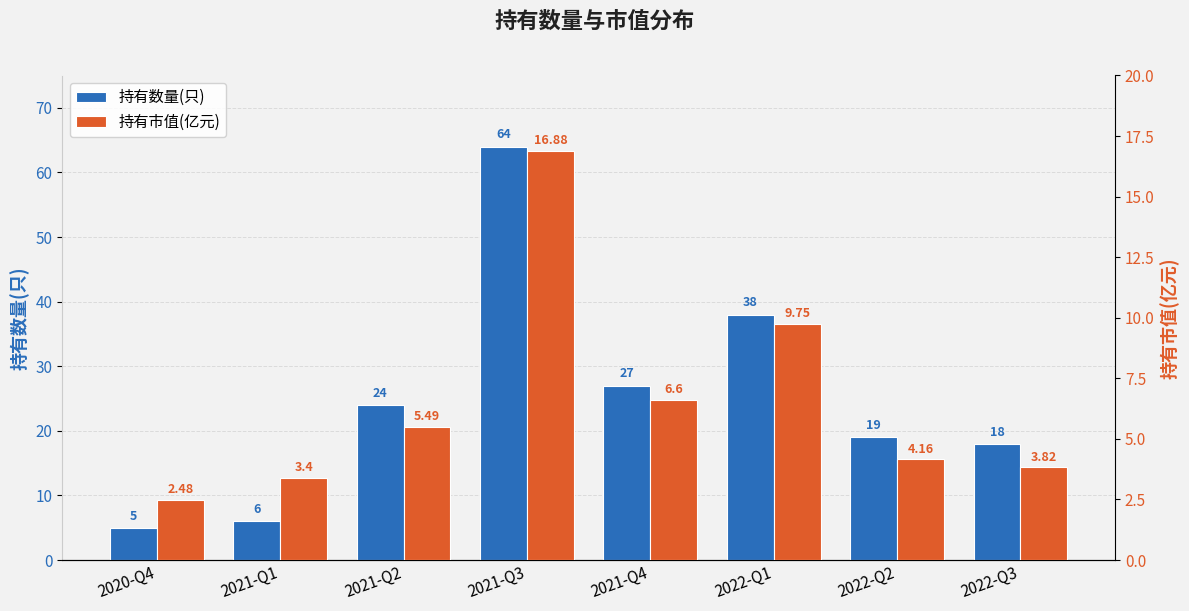

What is the total value across all series at 2021-Q1?

9.4